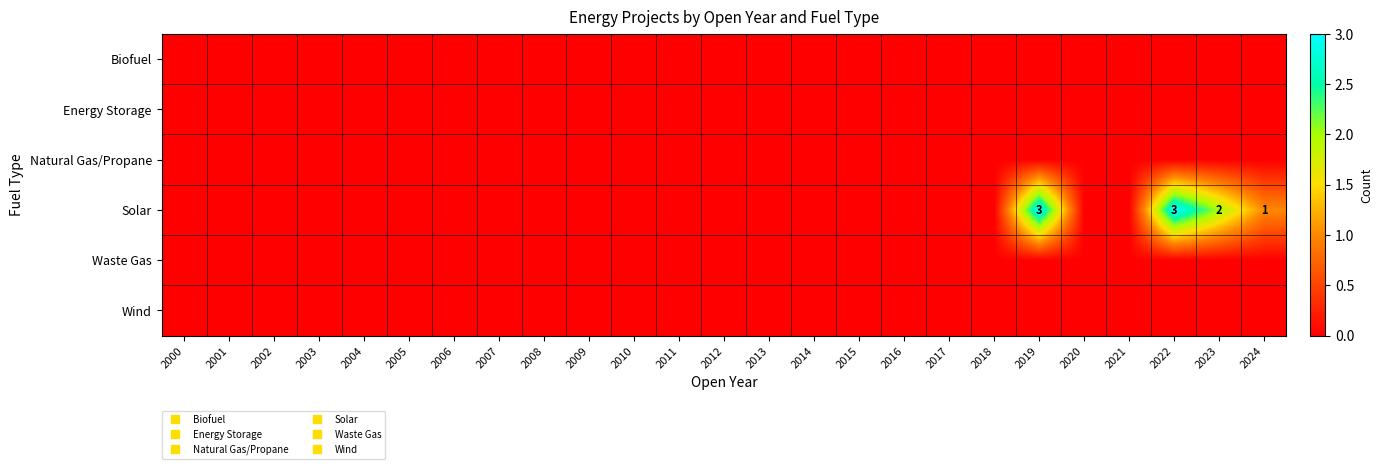

Rank the series at 2007 from highest to lowest value.

Biofuel, Energy Storage, Natural Gas/Propane, Solar, Waste Gas, Wind